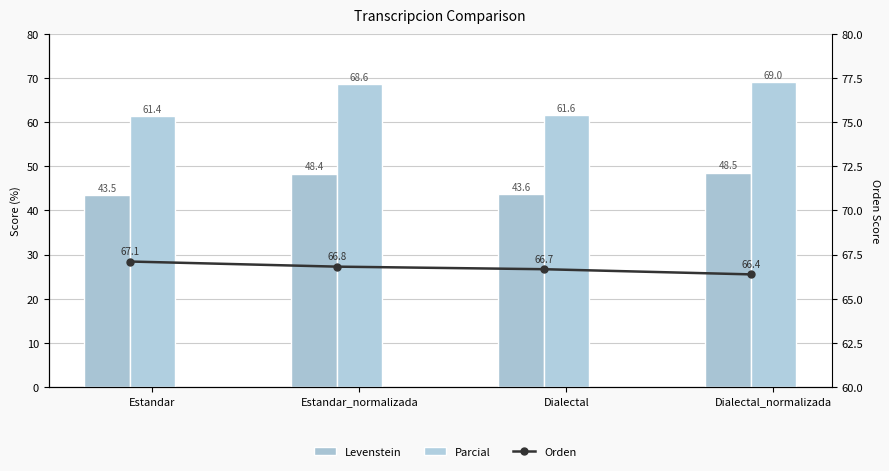

At which label does Orden reach its peak?

Estandar